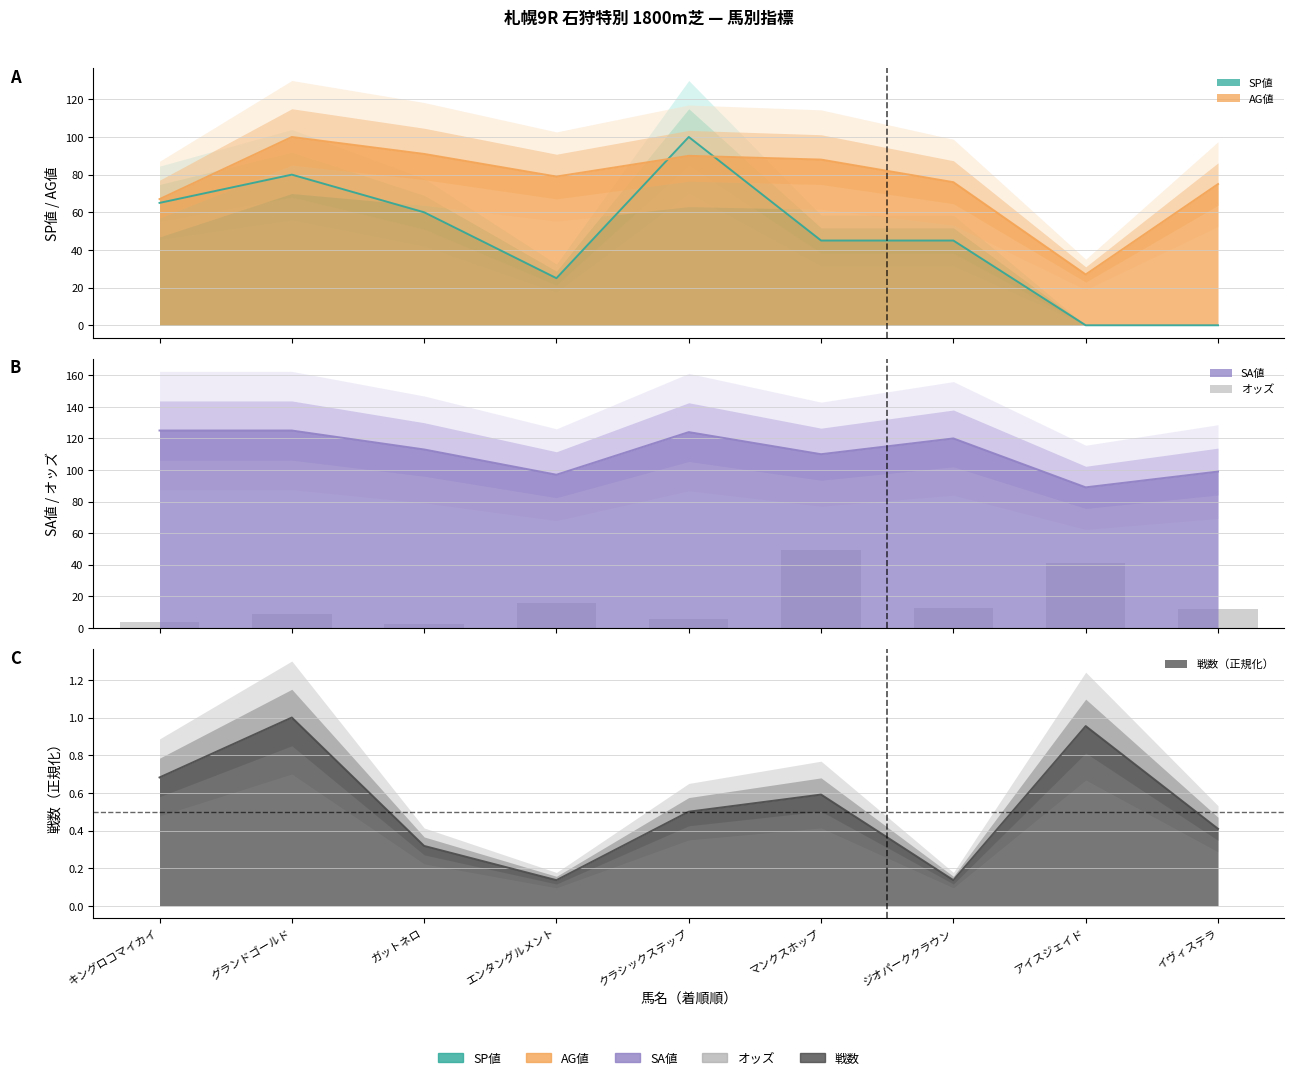

Reading right to left, list all the values displayed in this chart.

12.2	40.8	12.6	49.0	5.6	15.8	2.3	8.6	3.8